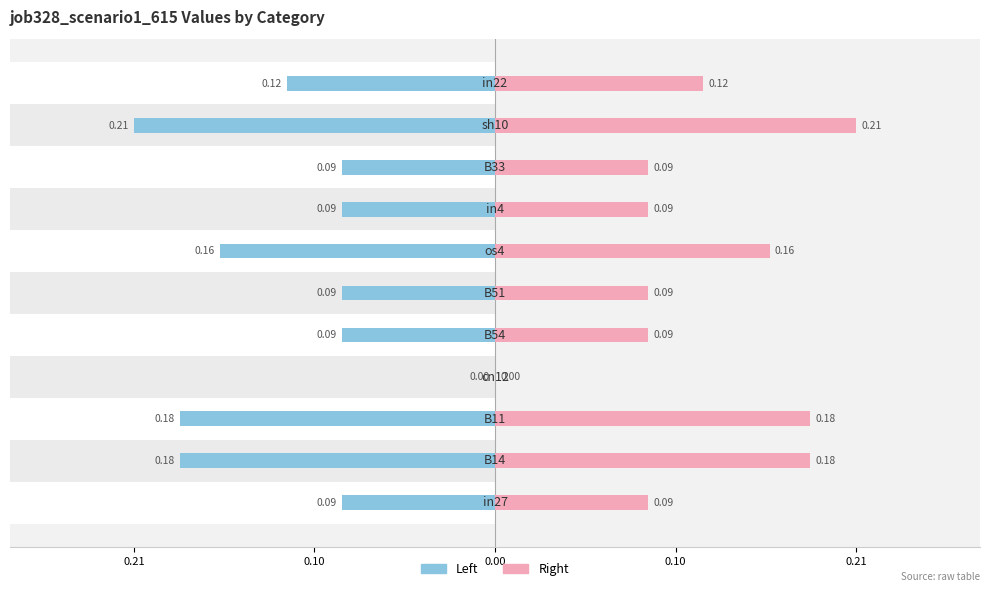

What is the average value of the job328_scenario1_615 (right) series?

0.1